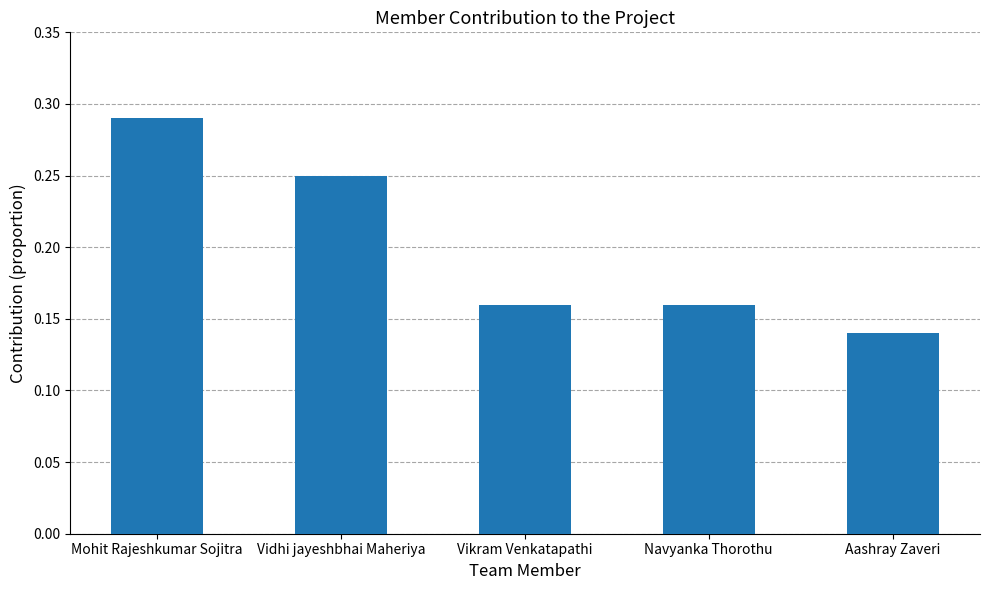

Where is the data nearest to the value 0?

Aashray Zaveri